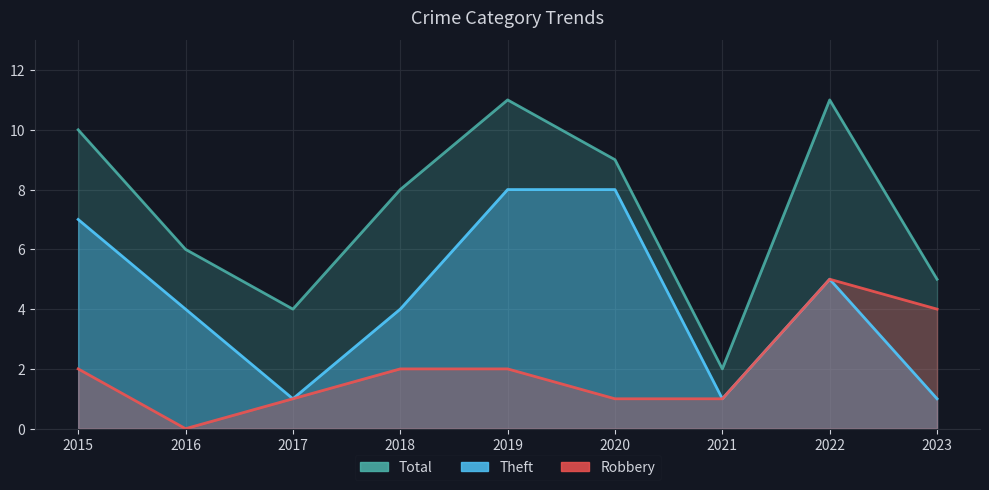

At which category does Theft reach its first local peak?

2022